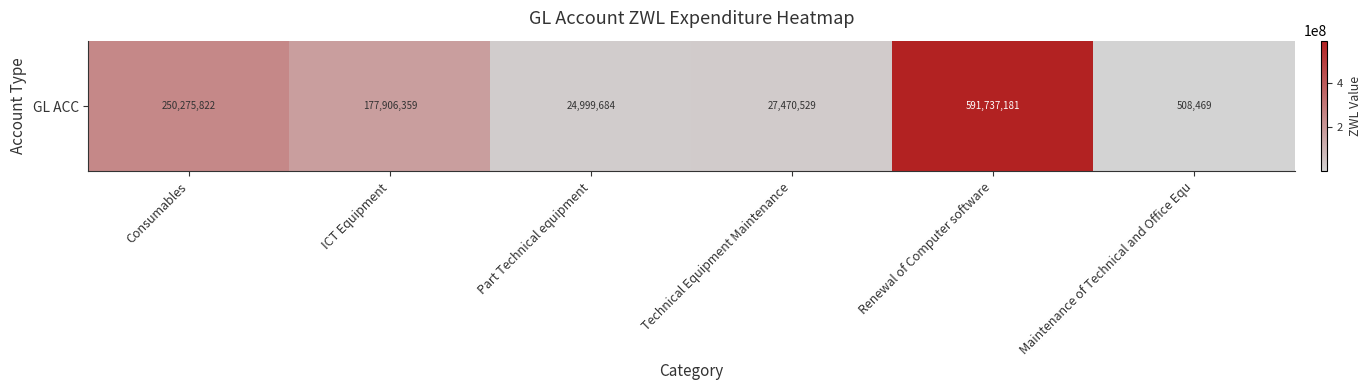

Reading left to right, what are all the values shown in this chart?

250275821.6	177906359.4	24999684.4	27470528.5	591737181.5	508468.7